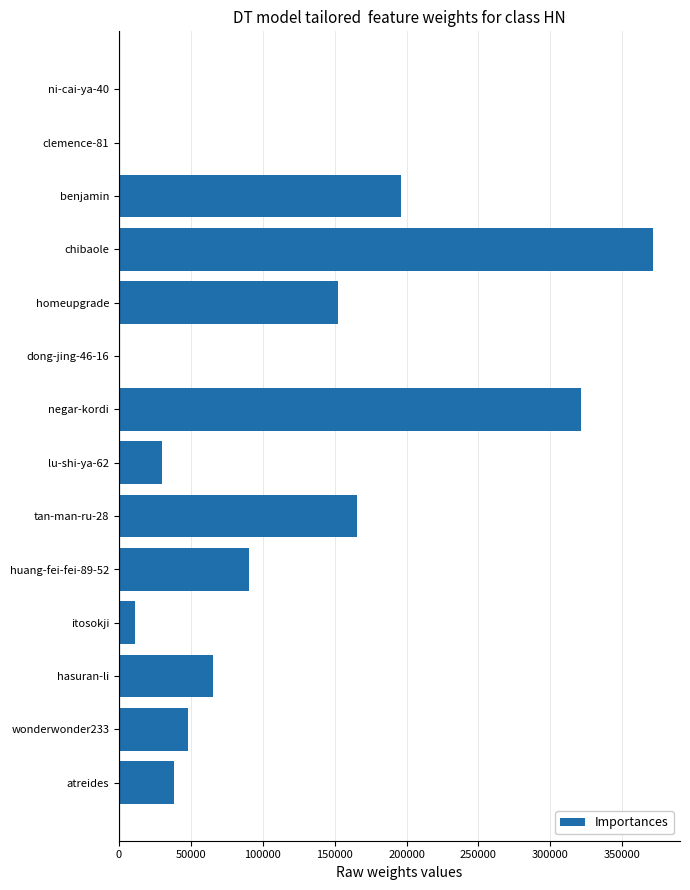

What is the sum of all values?

1490411